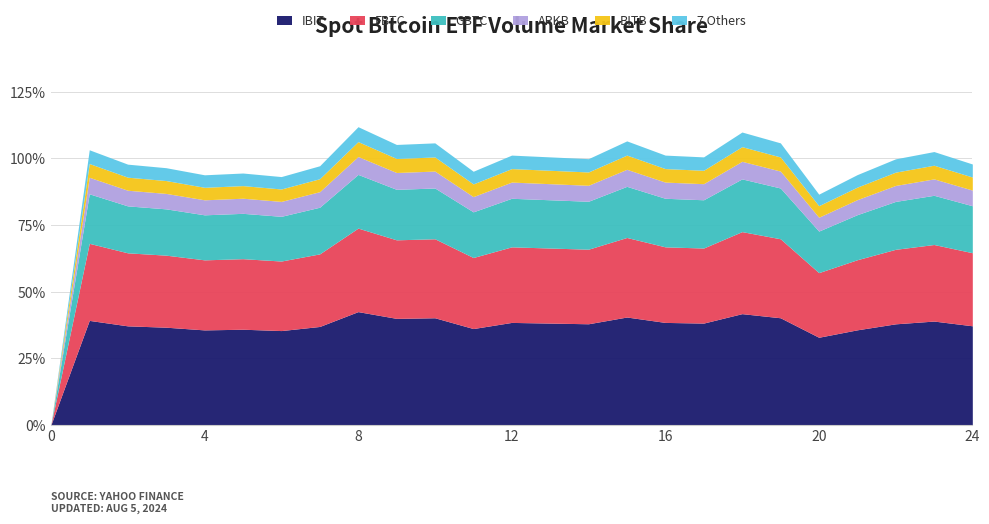

Between 20 and 14, which is larger?

14